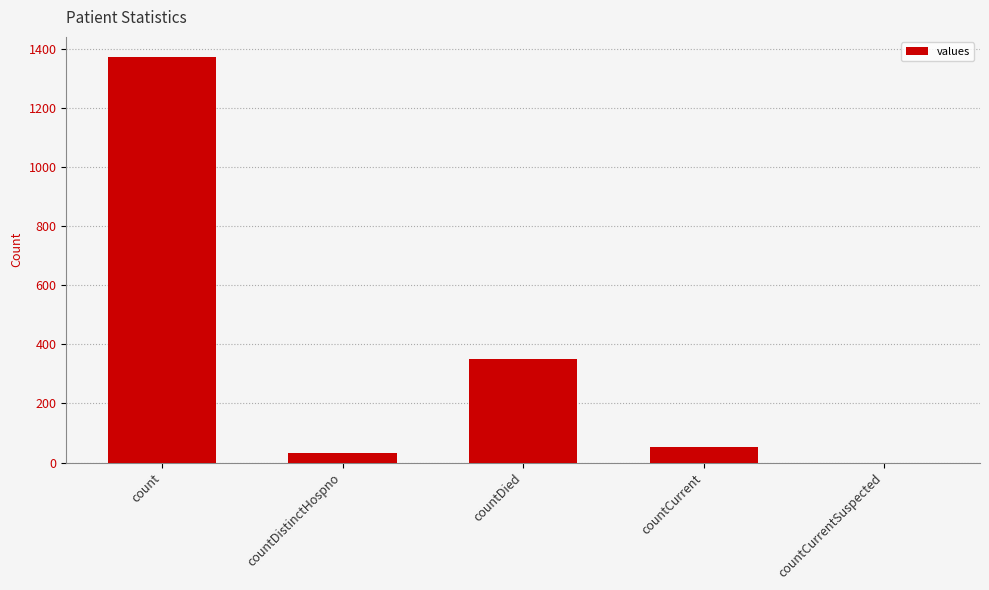

What is the sum of all values?

1805